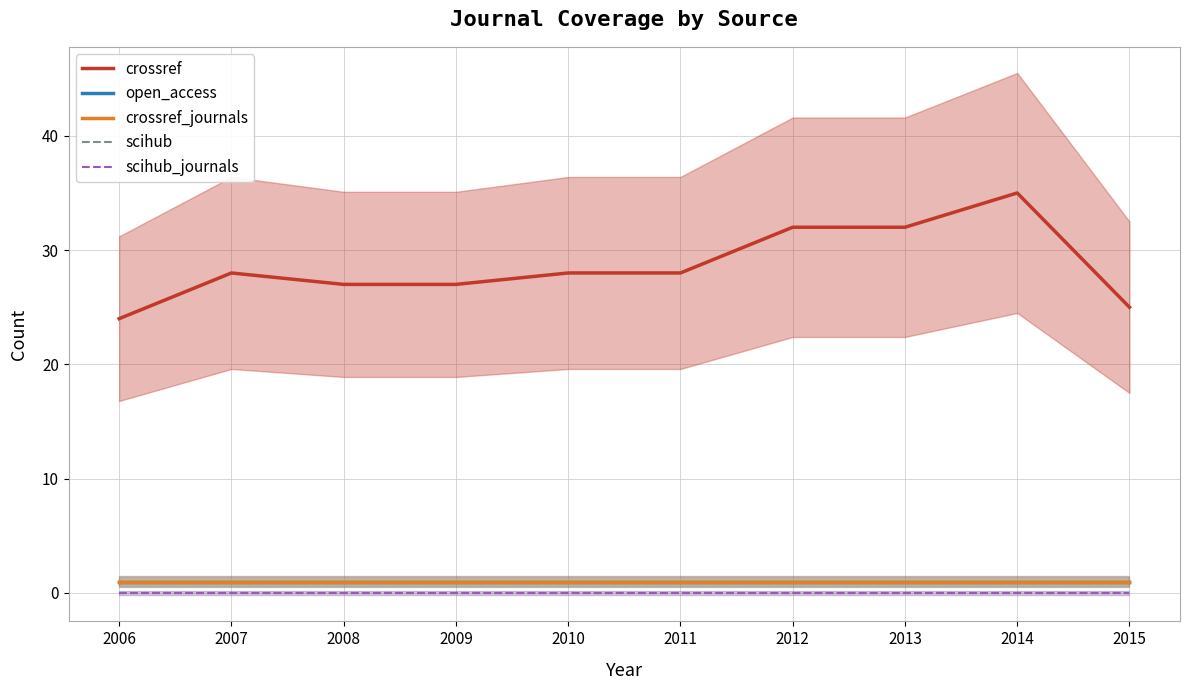

What is the minimum value for crossref_journals?

1